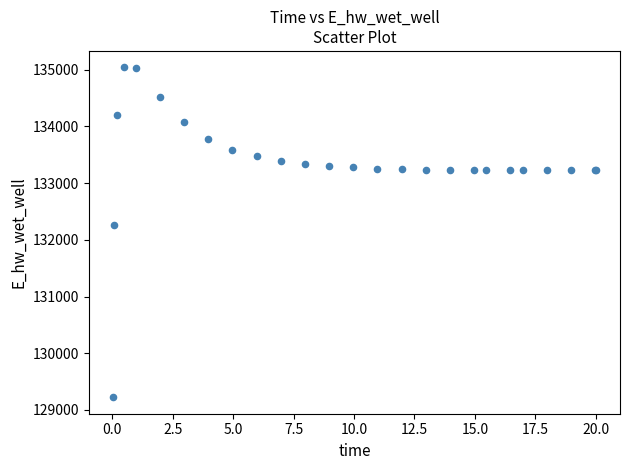

What Y value in the scatter plot is closest to 132132?

132259.5